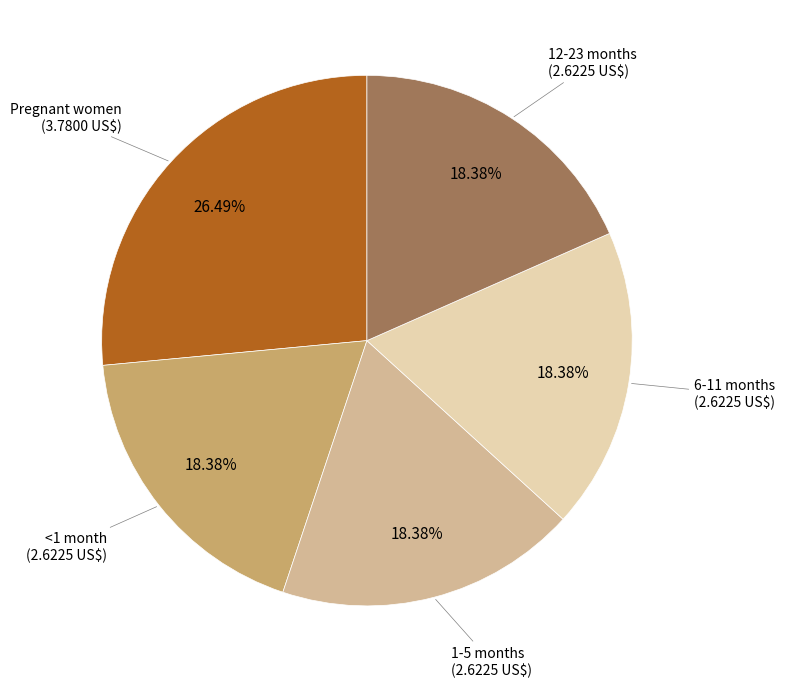

To the nearest percent, what is the average slice percentage?

20%